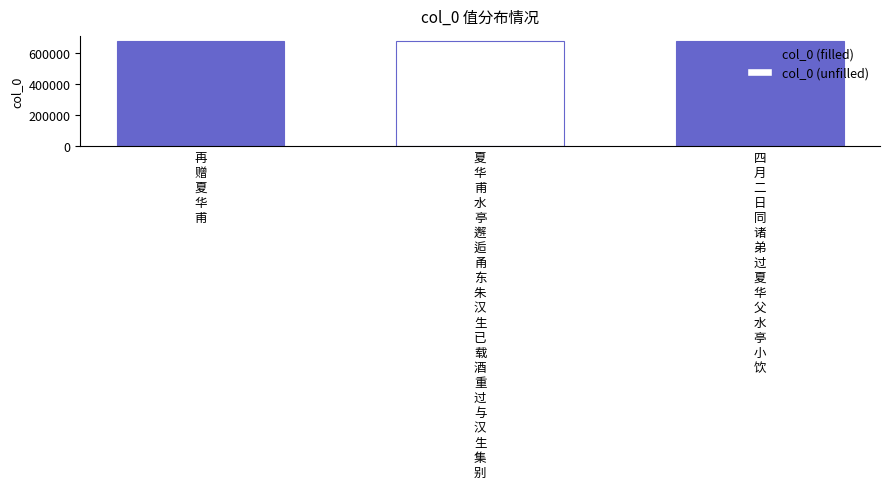

The value at 再赠夏华甫 is 384291. True or false?

False